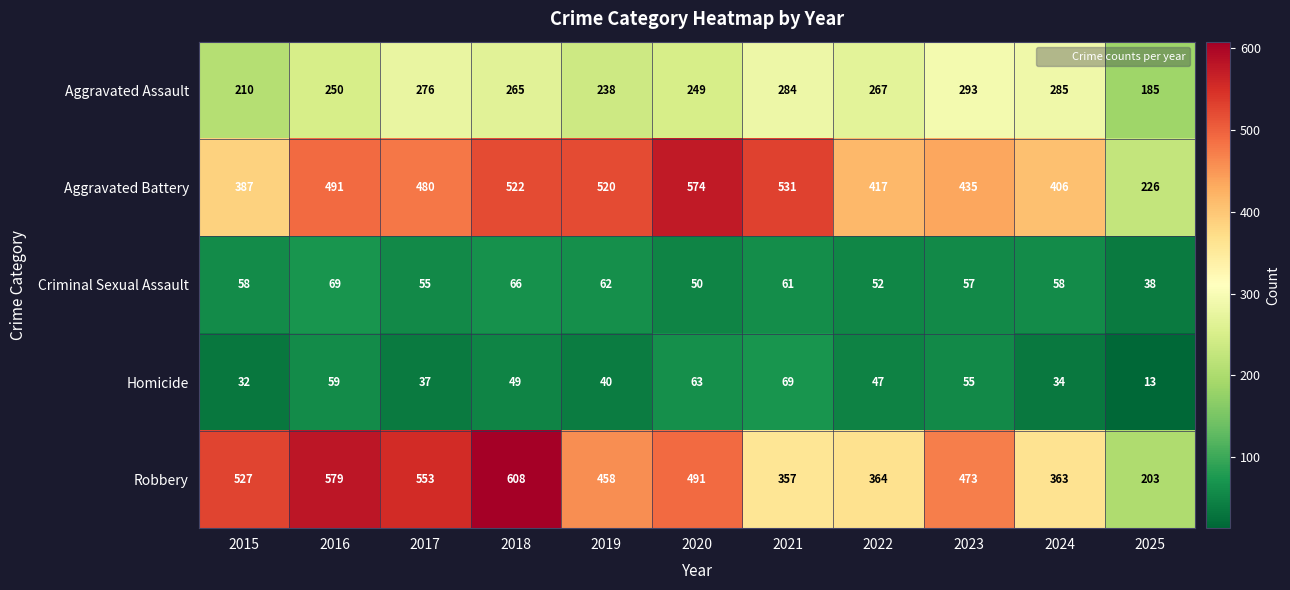

At 2022, list the series in order from smallest to largest.

Homicide, Criminal Sexual Assault, Aggravated Assault, Robbery, Aggravated Battery